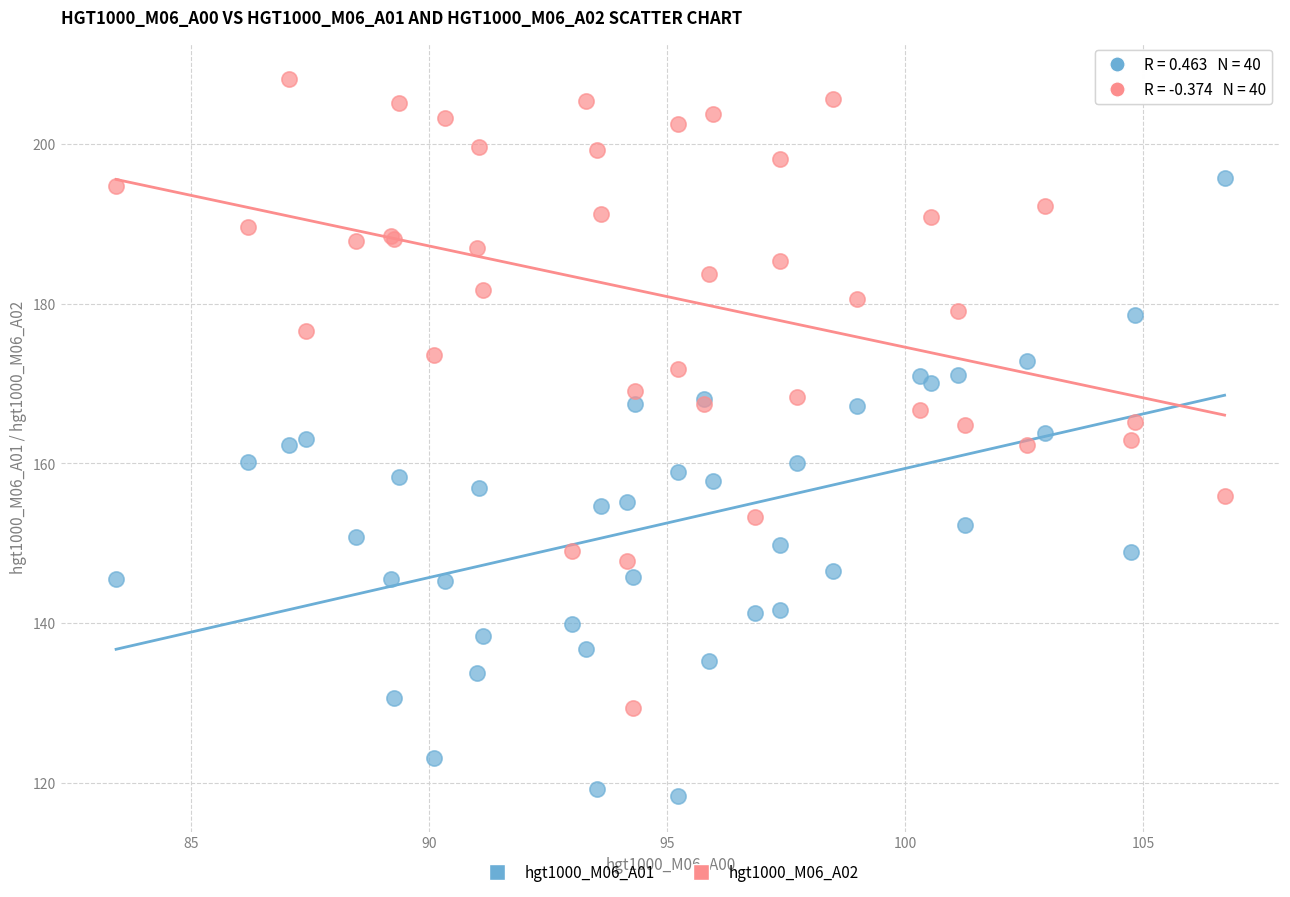

Which series reaches the minimum Y coordinate?

hgt1000_M06_A01